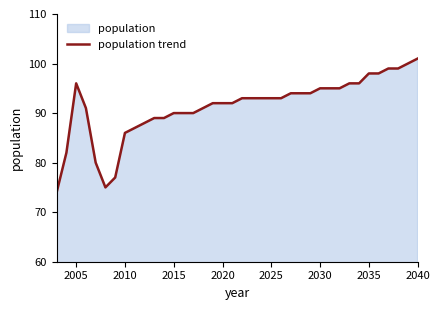

Is it true that the value at 2020 is 133?

False